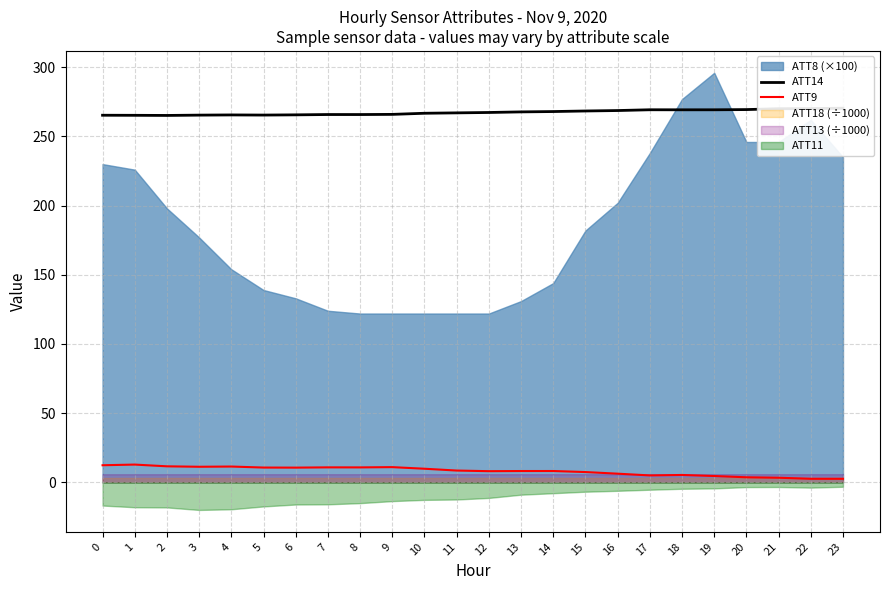

How many values in the ATT14 series exceed 267?

13